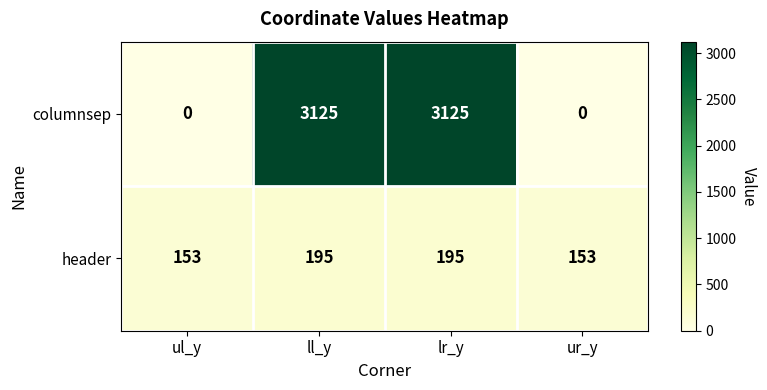

Which series has the largest range (max minus min)?

columnsep